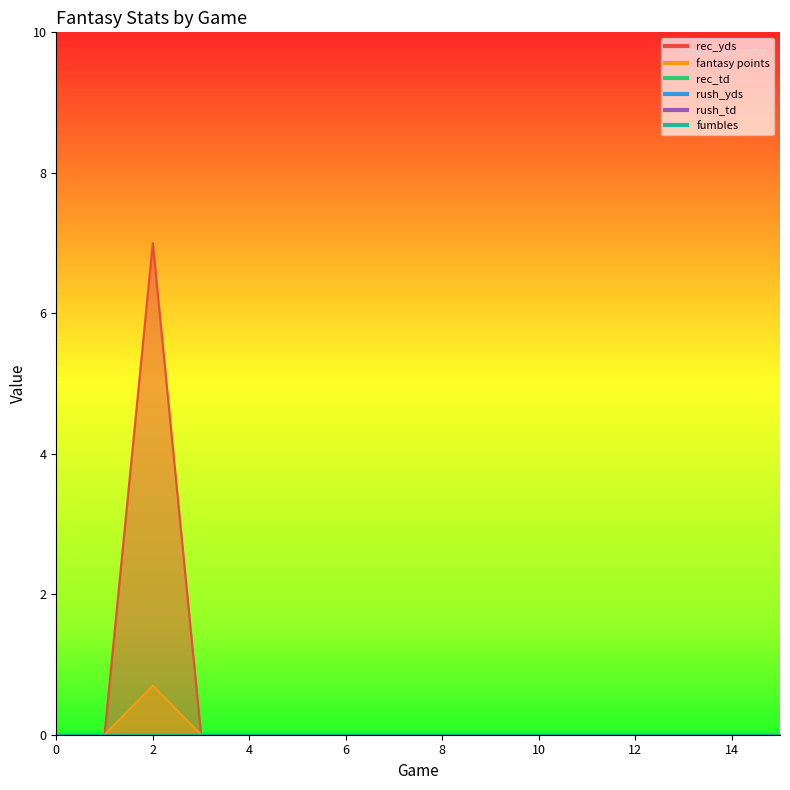

Reading left to right, what are all the values shown in this chart?

rec_yds: 0.0	0.0	7.0	0.0	0.0	0.0	0.0	0.0	0.0	0.0	0.0	0.0	0.0	0.0	0.0	0.0
fantasy points: 0.0	0.0	0.7	0.0	0.0	0.0	0.0	0.0	0.0	0.0	0.0	0.0	0.0	0.0	0.0	0.0
rec_td: 0.0	0.0	0.0	0.0	0.0	0.0	0.0	0.0	0.0	0.0	0.0	0.0	0.0	0.0	0.0	0.0
rush_yds: 0.0	0.0	0.0	0.0	0.0	0.0	0.0	0.0	0.0	0.0	0.0	0.0	0.0	0.0	0.0	0.0
rush_td: 0.0	0.0	0.0	0.0	0.0	0.0	0.0	0.0	0.0	0.0	0.0	0.0	0.0	0.0	0.0	0.0
fumbles: 0.0	0.0	0.0	0.0	0.0	0.0	0.0	0.0	0.0	0.0	0.0	0.0	0.0	0.0	0.0	0.0